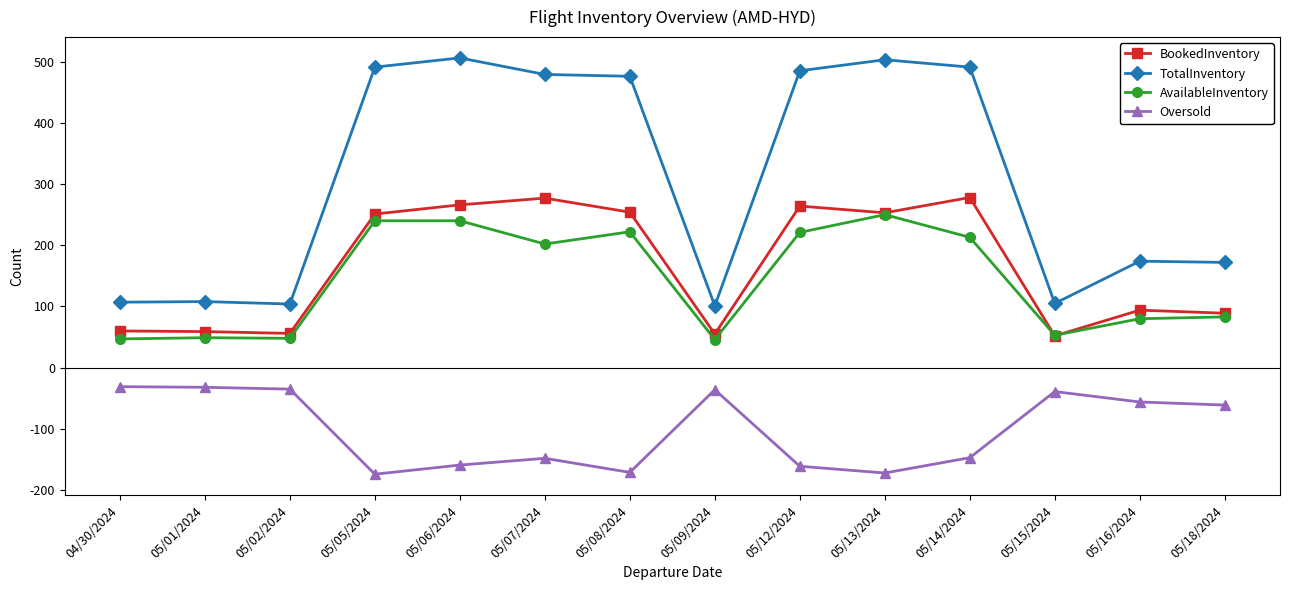

True or false: Oversold and BookedInventory intersect in this chart.

False